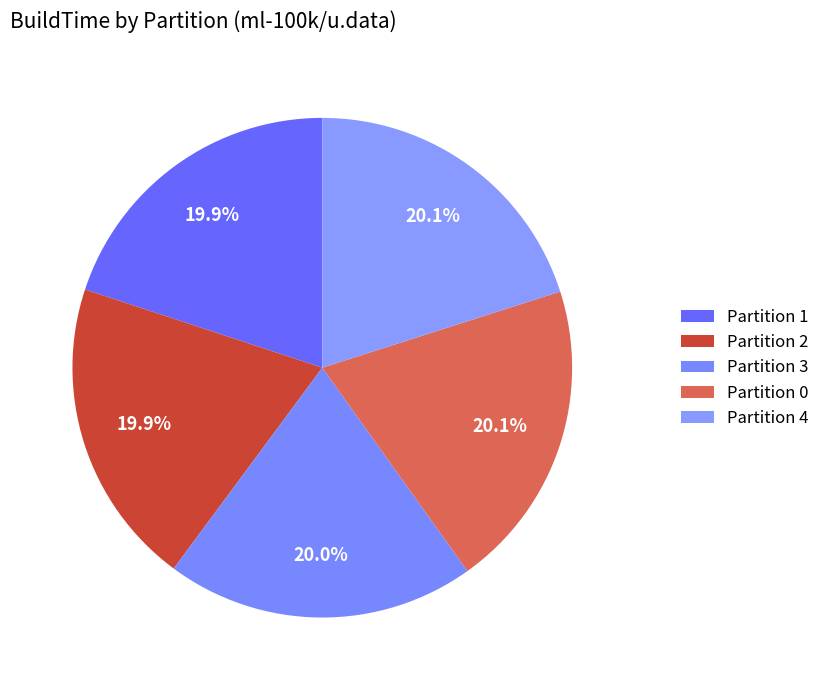

Do Partition 0 and Partition 1 together represent more than half of the pie?

No